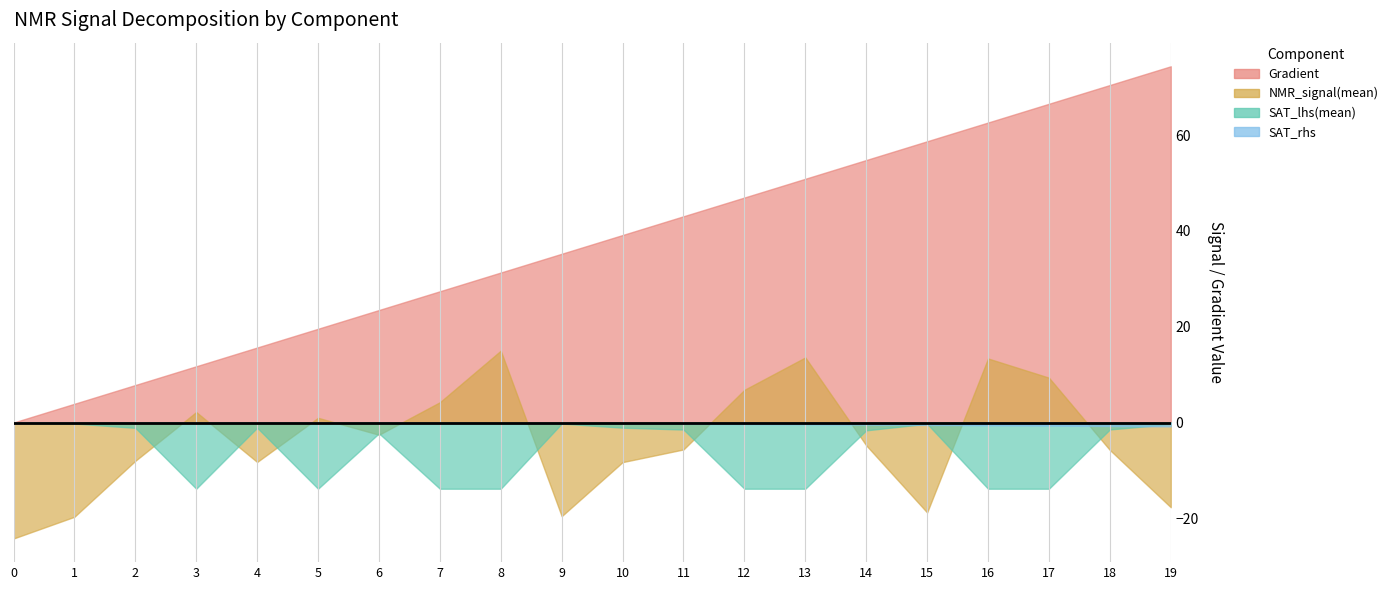

How many lines are shown in the chart?

4